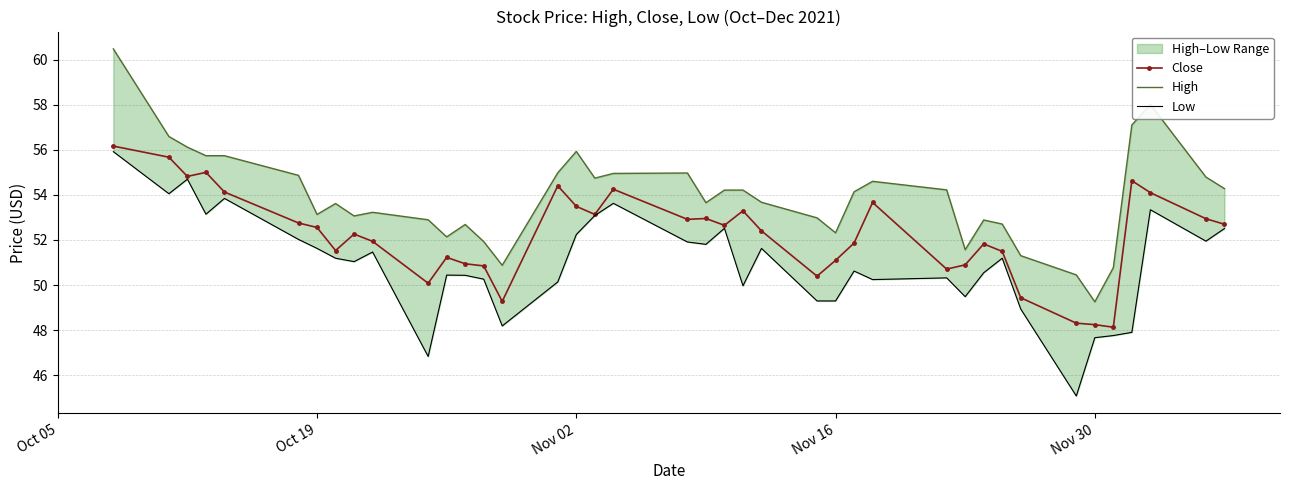

Count the number of data series in this chart.

3